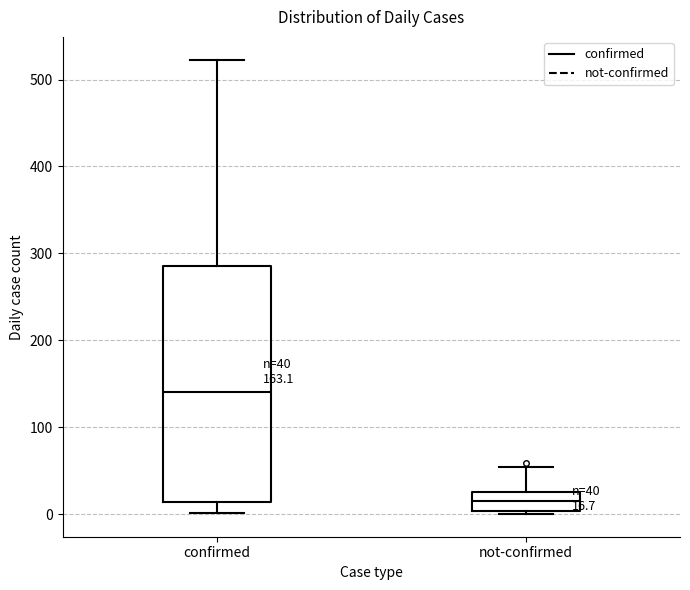

Which box has the highest median line?

confirmed